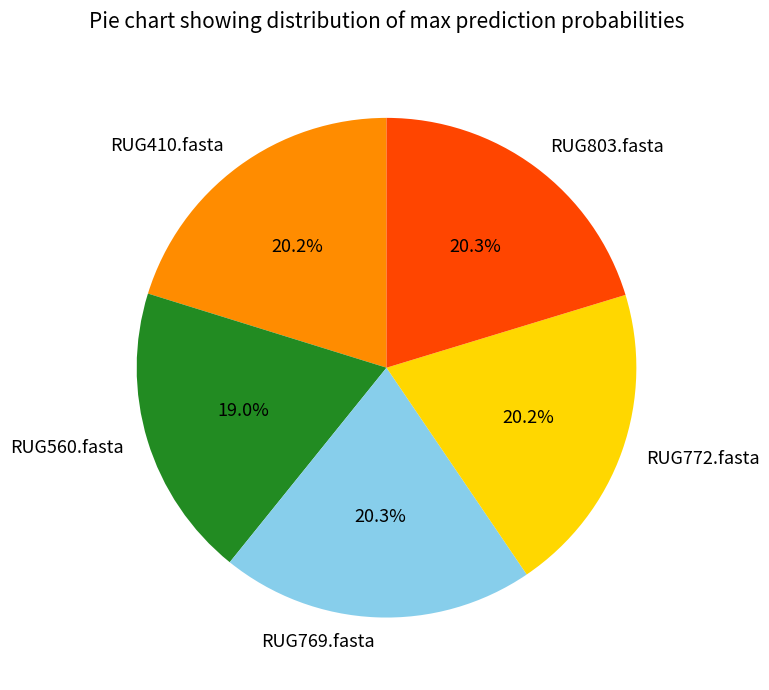

What percentage is the RUG560.fasta slice, to the nearest percent?

19%